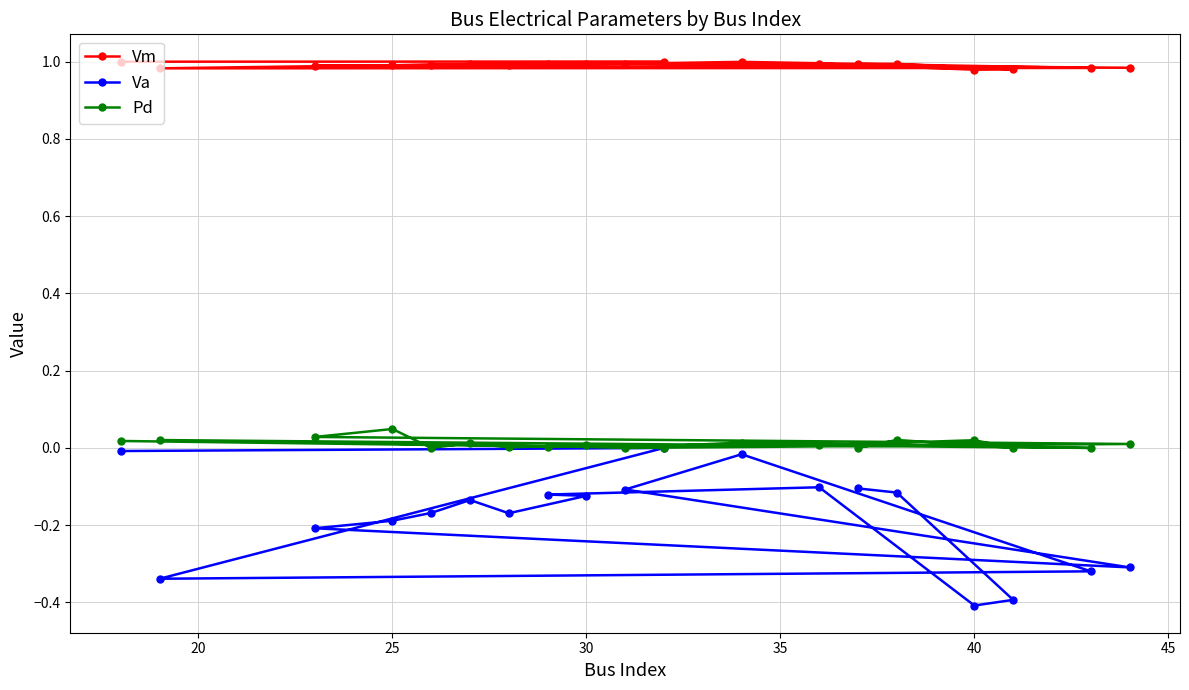

What is the smallest value displayed?

-0.4